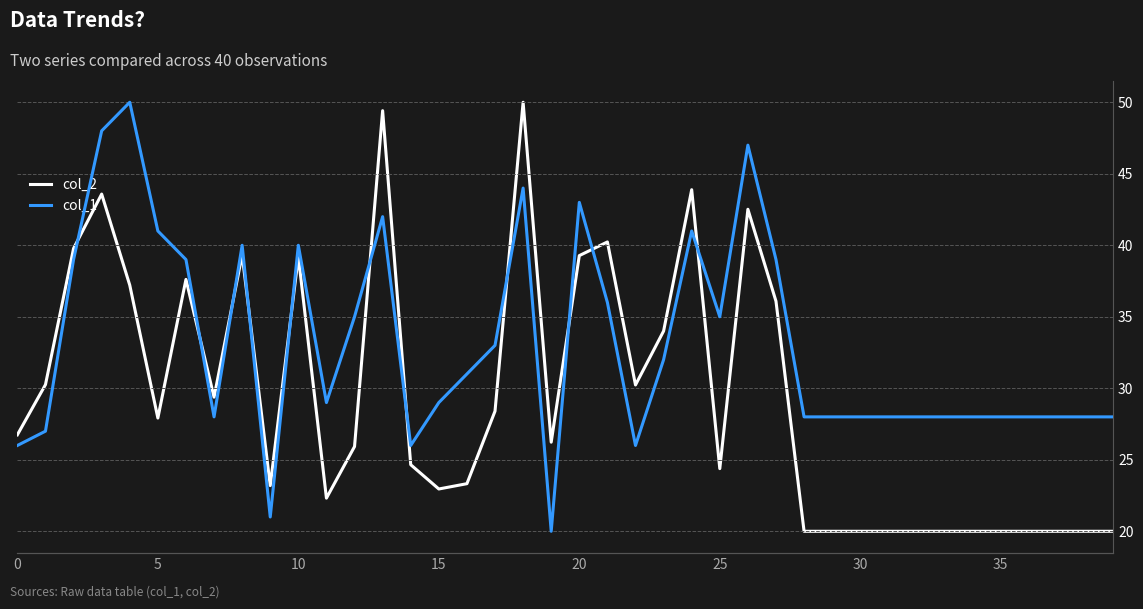

The value of col_1 at 35 is 28. True or false?

True